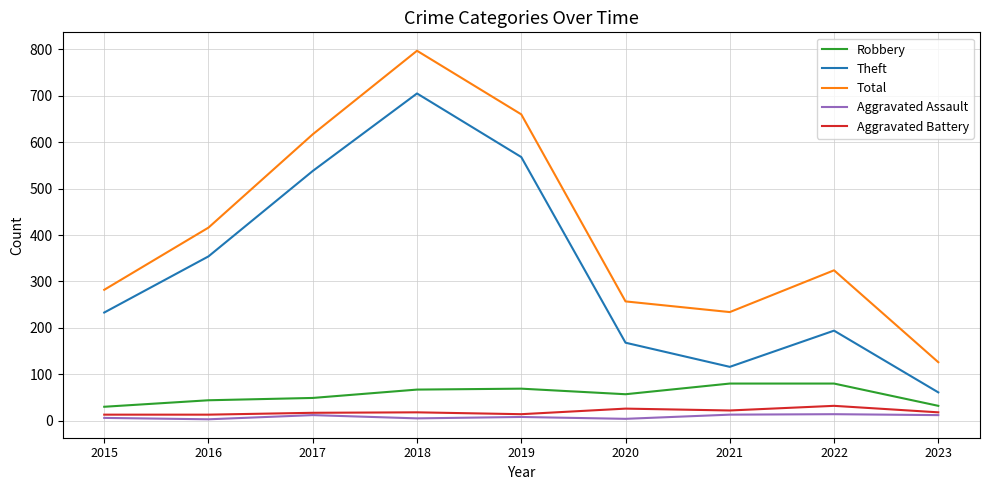

True or false: Robbery and Total intersect in this chart.

False